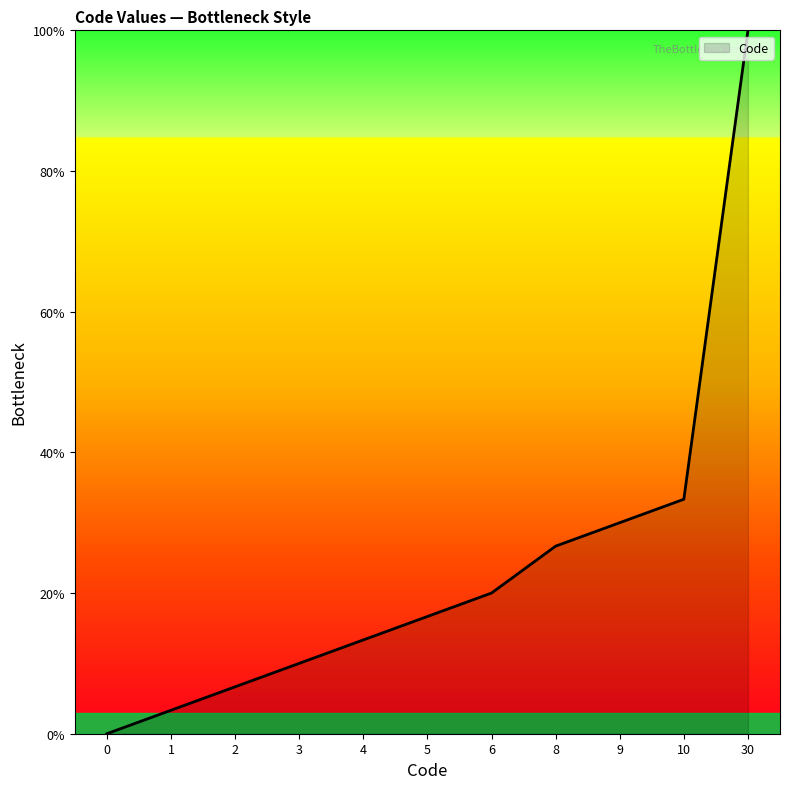

How many lines are shown in the chart?

1